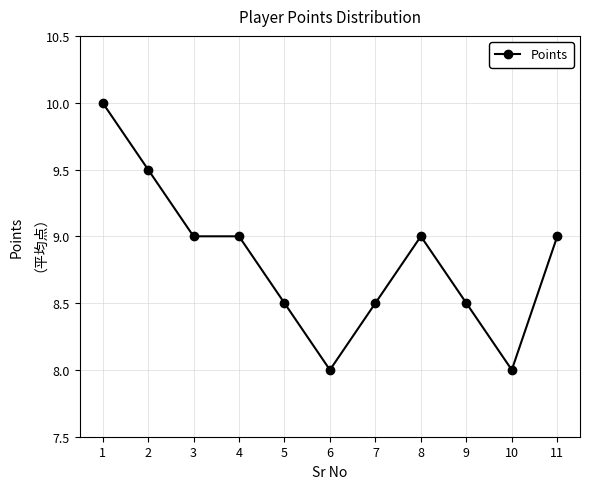

Between 10 and 5, which is larger?

5